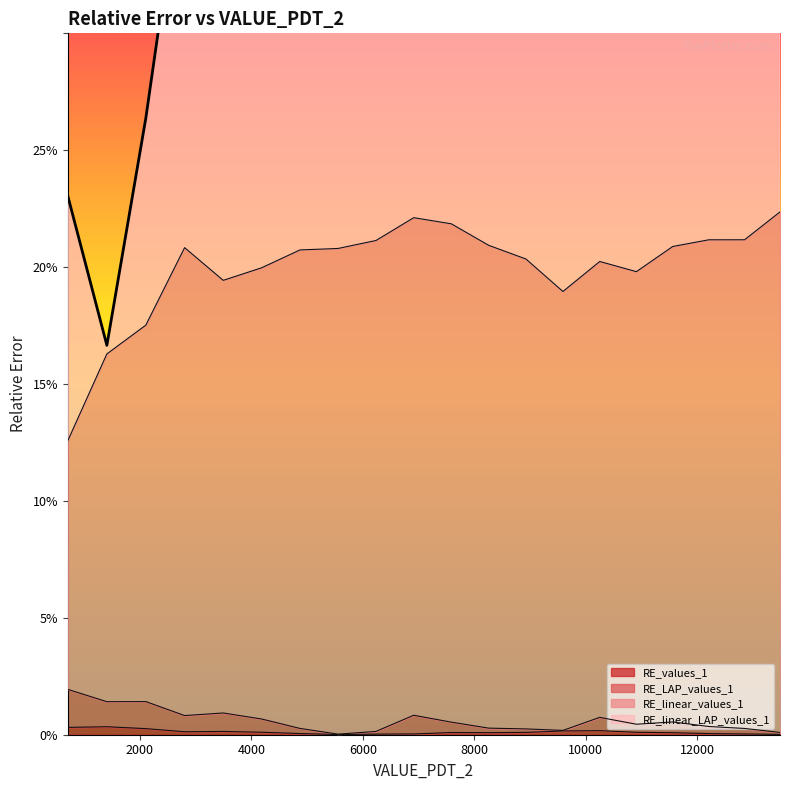

How many distinct data groups are displayed?

4